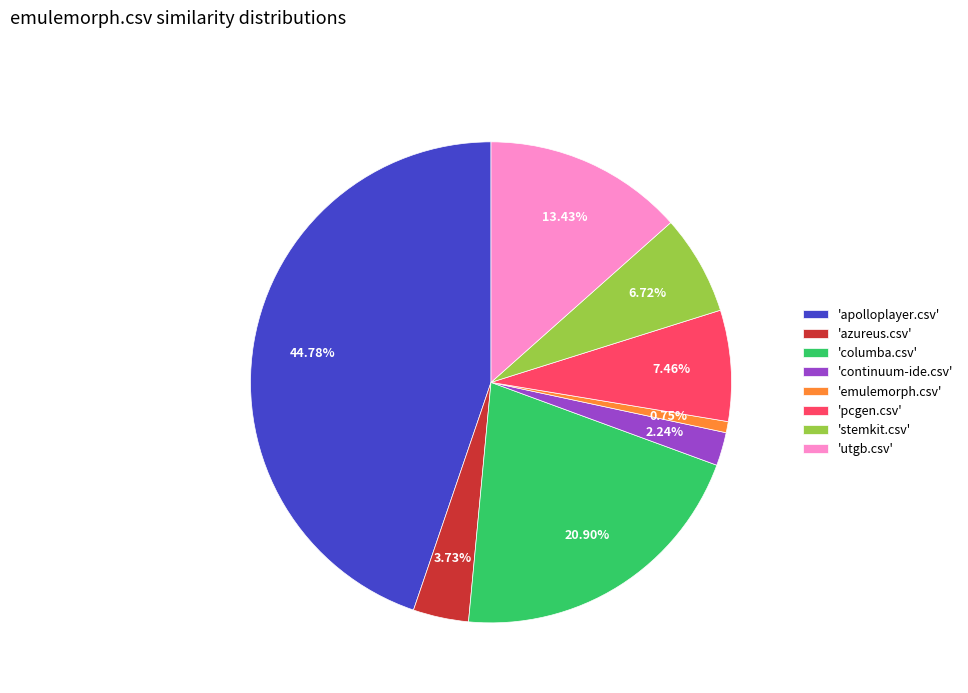

Which has a higher value, 'pcgen.csv' or 'continuum-ide.csv'?

'pcgen.csv'